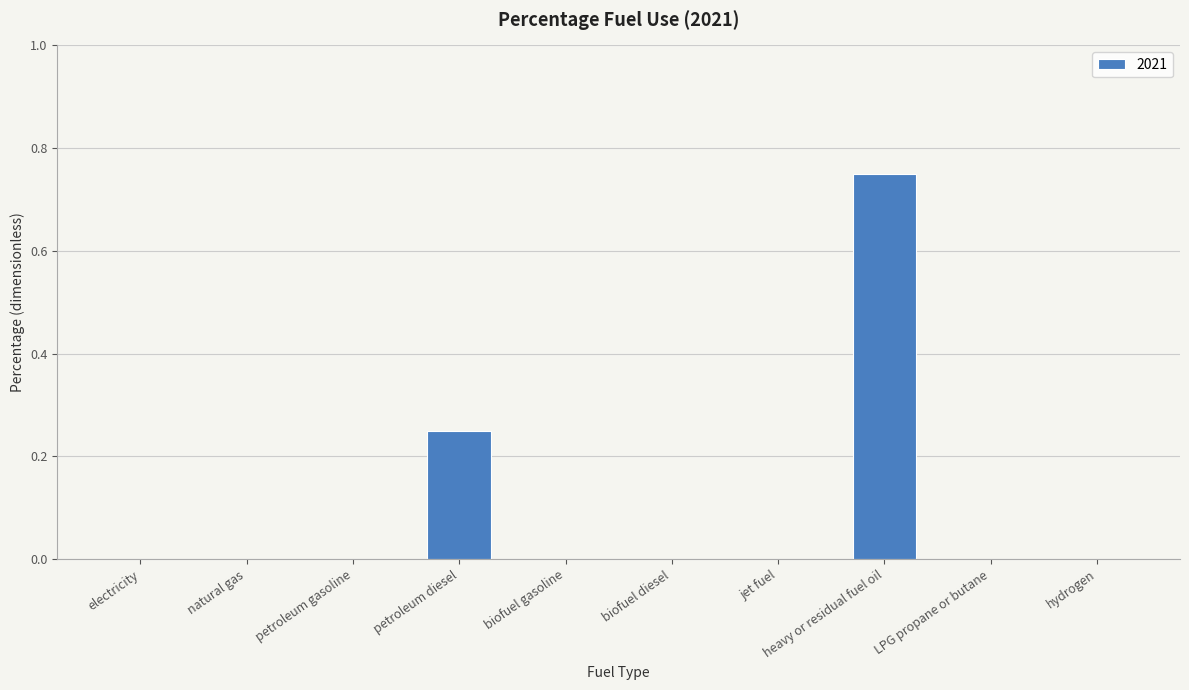

Which label corresponds to the largest value in the chart?

heavy or residual fuel oil